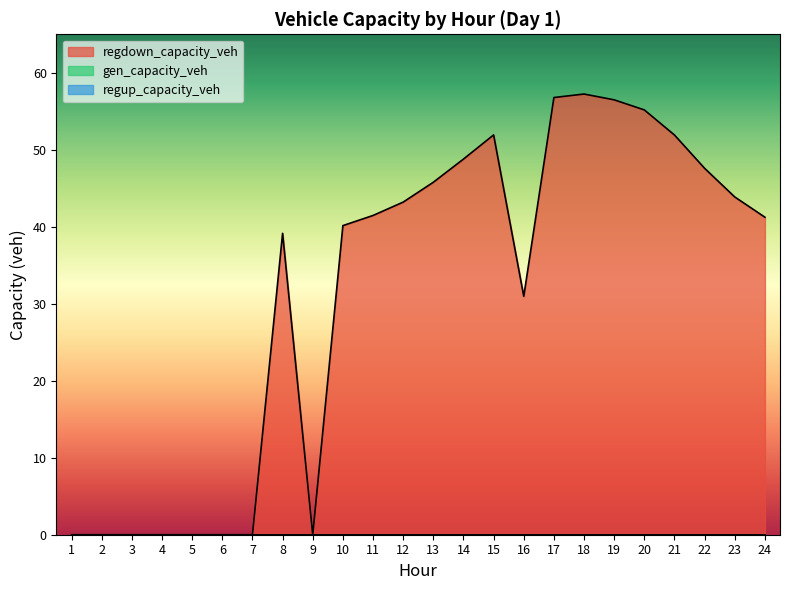

The regdown_capacity_veh series shows 31.0 at 16. True or false?

True